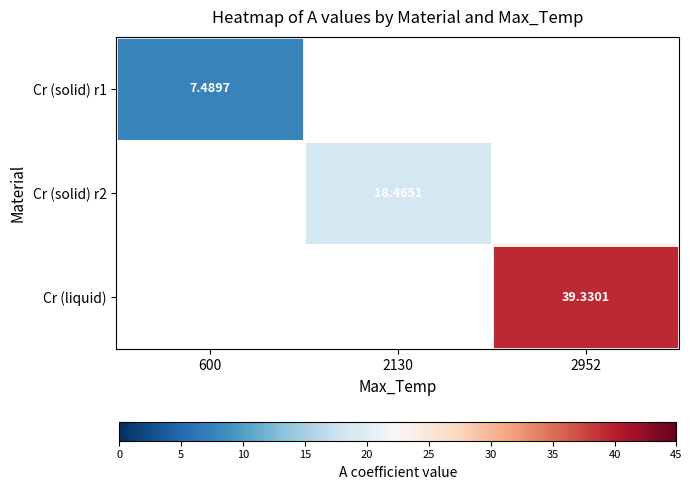

Rank the series by their average value, from lowest to highest.

Cr (solid) r1, Cr (solid) r2, Cr (liquid)